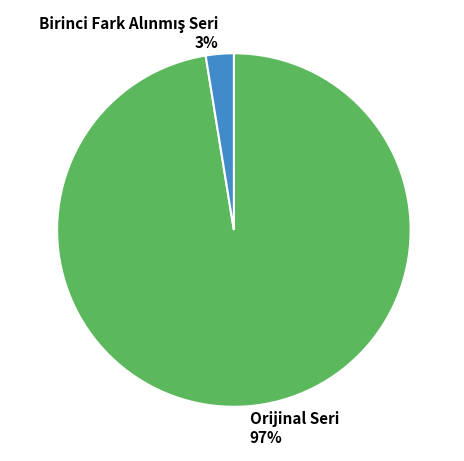

To the nearest percent, what percentage of the pie is Orijinal Seri 97%?

97%